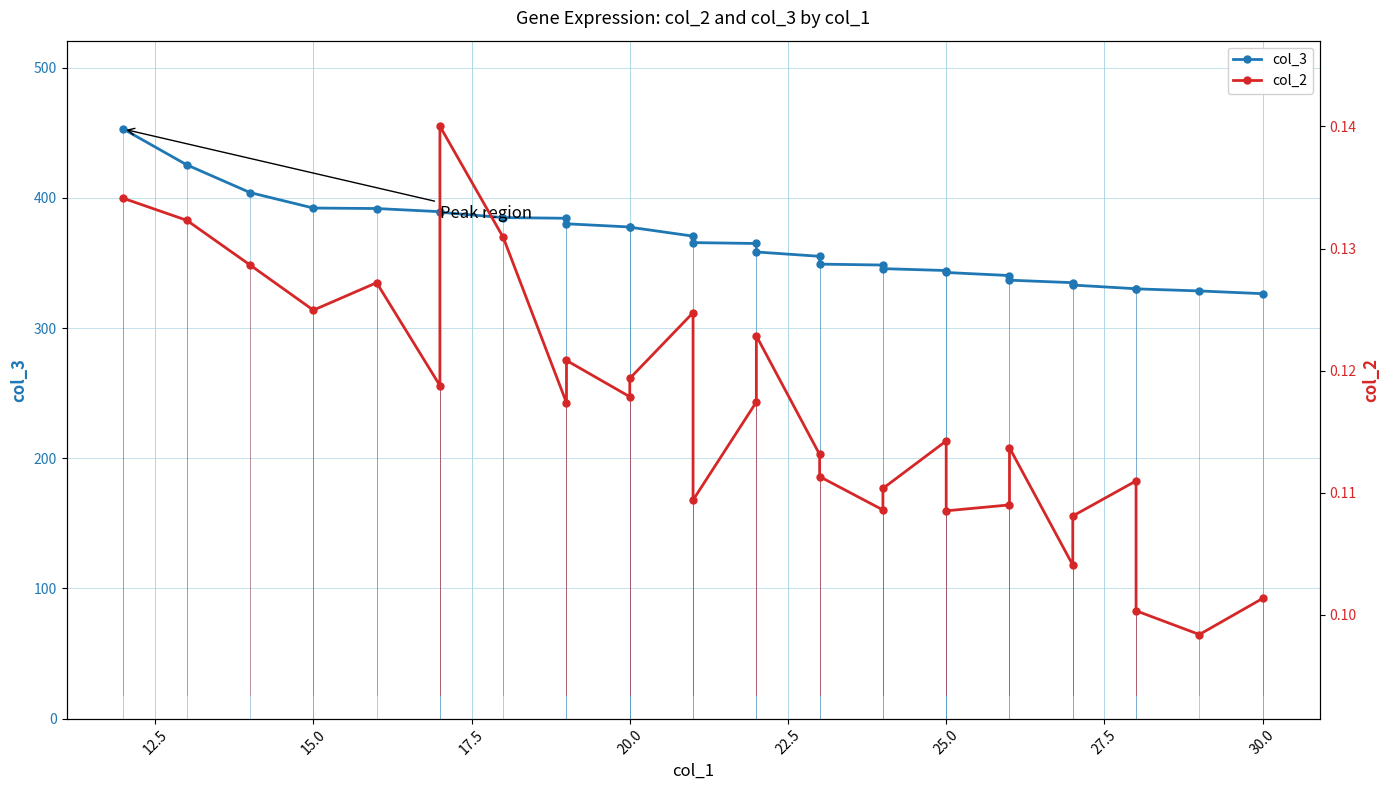

True or false: col_3 and col_2 cross at least once.

False